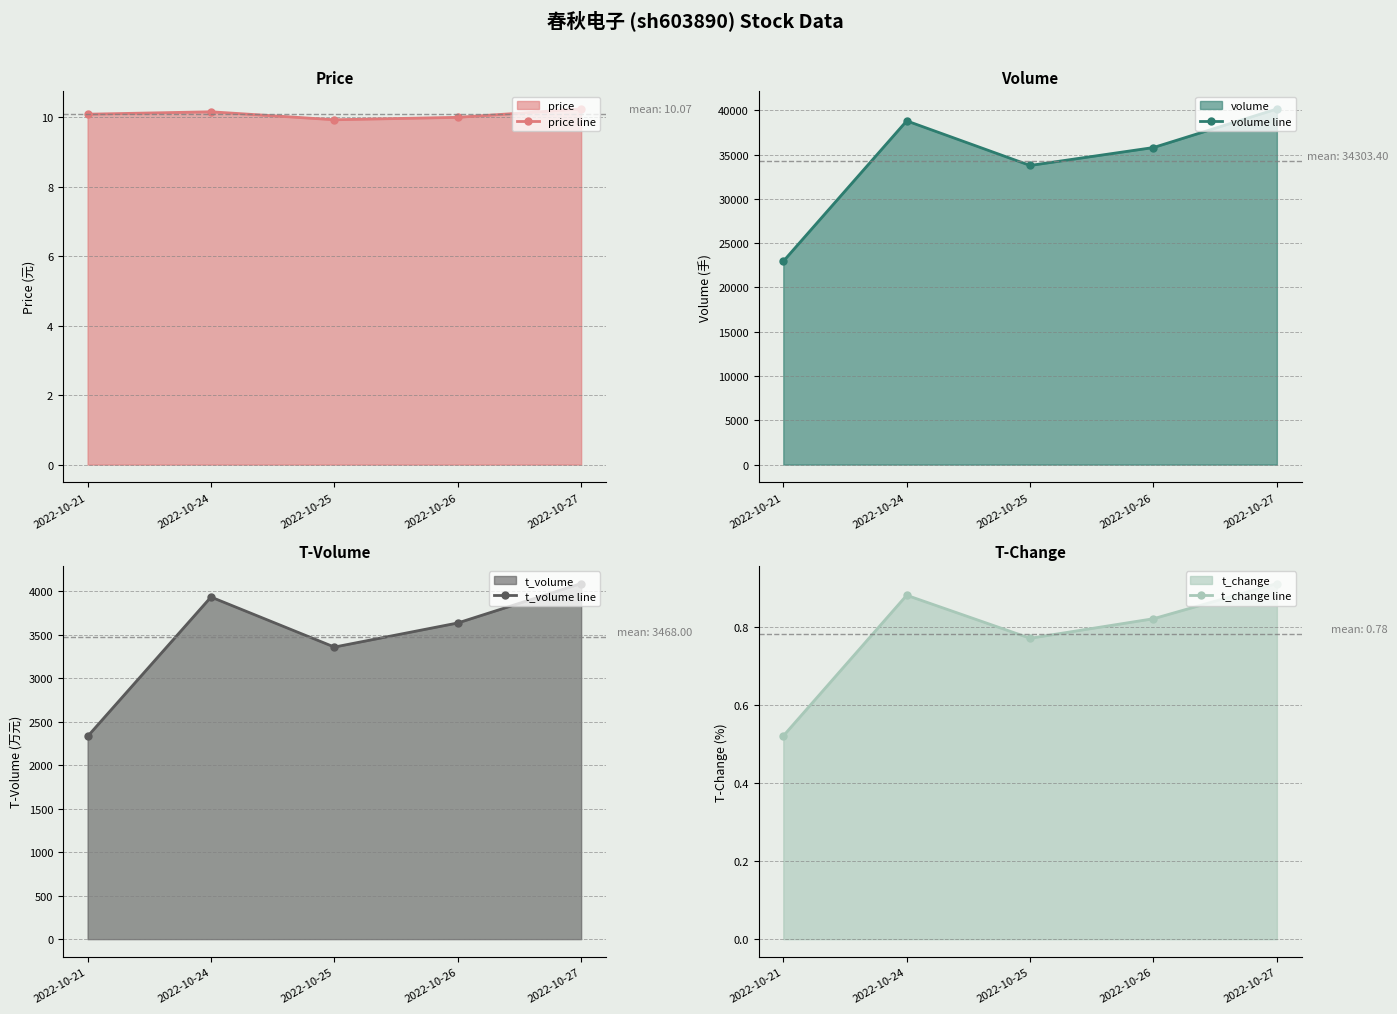

Reading left to right, what are all the values shown in this chart?

price line: 10.1	10.2	9.9	10.0	10.2
volume line: 22958.0	38815.0	33781.0	35805.0	40158.0
t_volume line: 2330.0	3932.0	3357.0	3634.0	4087.0
t_change line: 0.5	0.9	0.8	0.8	0.9